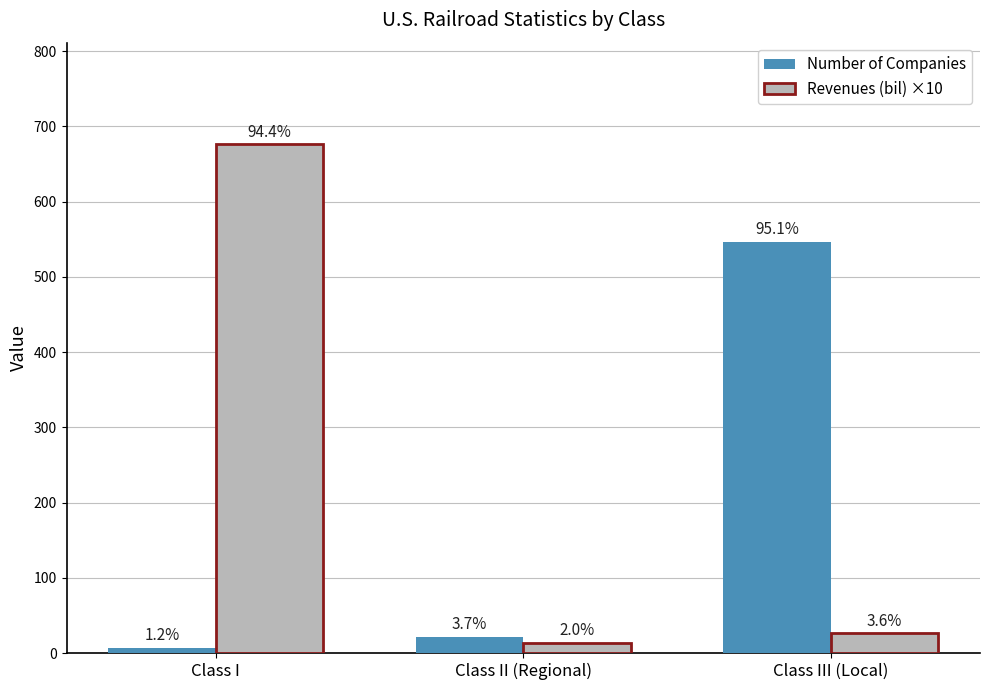

How many bars are there in each group?

2